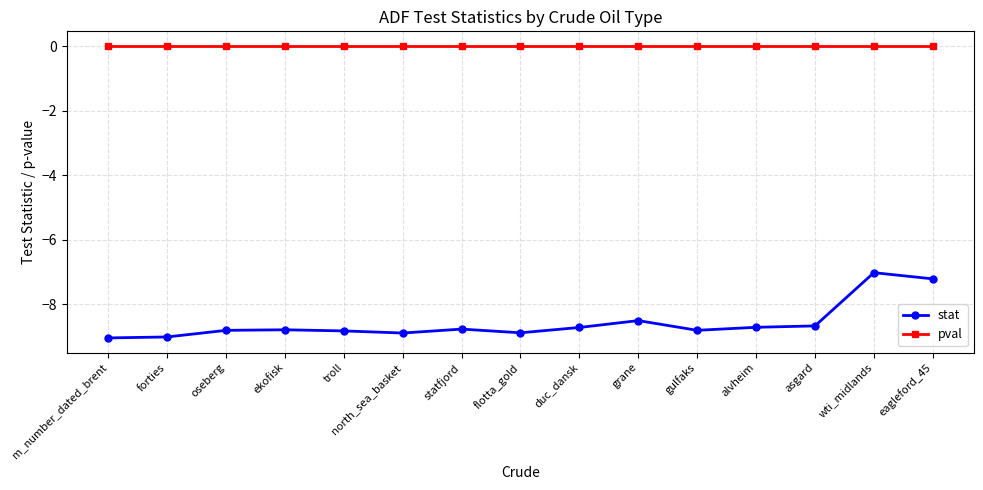

What is the label of the 7th point from the right?

duc_dansk